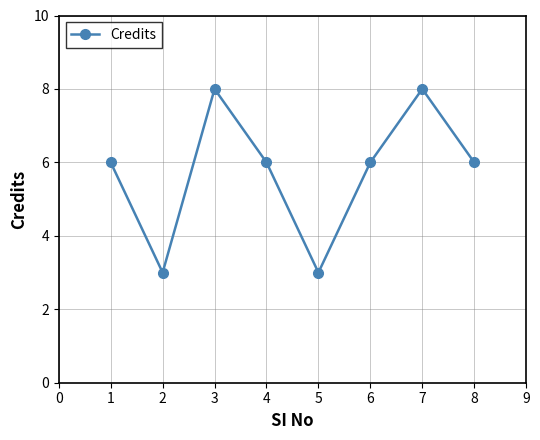

What is the change in value from 1 to 5?

-3